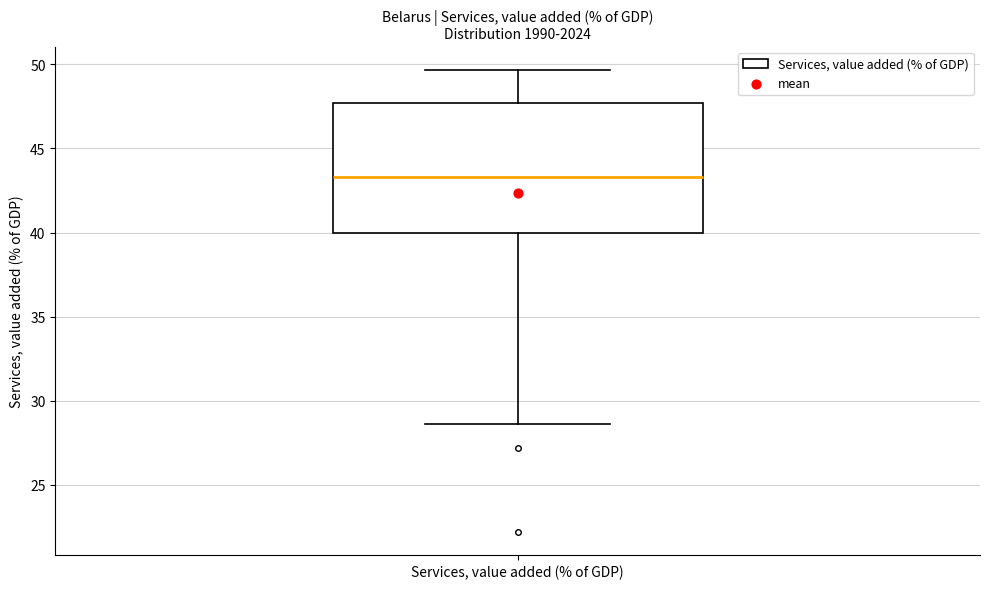

Transcribe this box plot: give where the median line is, the range the box spans, and where the two whiskers end, as read against the y-axis. The values are not printed on the chart, so give them approximately, as read against the axis.

median 43.5, box 40.0 to 47.5, whiskers 28.5 to 49.5